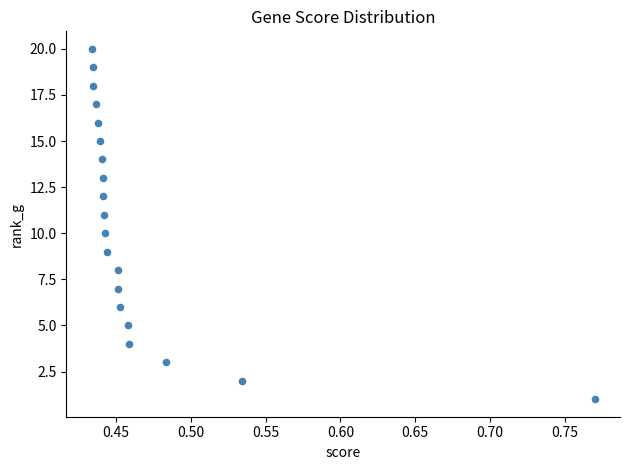

How many data points are displayed?

20